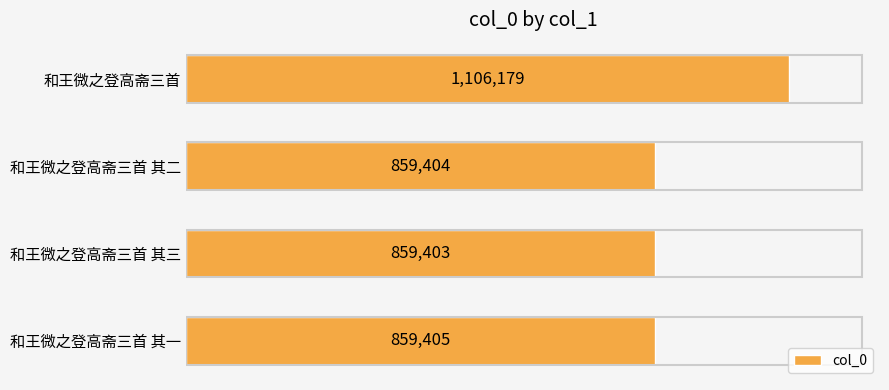

List the labels in order of value, smallest first.

和王微之登高斋三首 其三, 和王微之登高斋三首 其二, 和王微之登高斋三首 其一, 和王微之登高斋三首